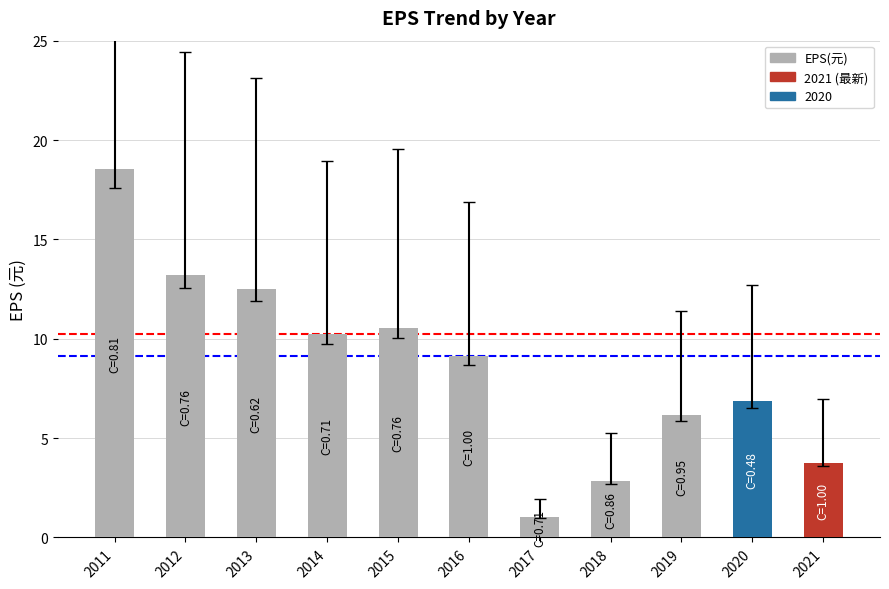

Reading left to right, transcribe all the data shown in this chart.

18.5	13.2	12.5	10.2	10.6	9.1	1.1	2.8	6.2	6.9	3.8